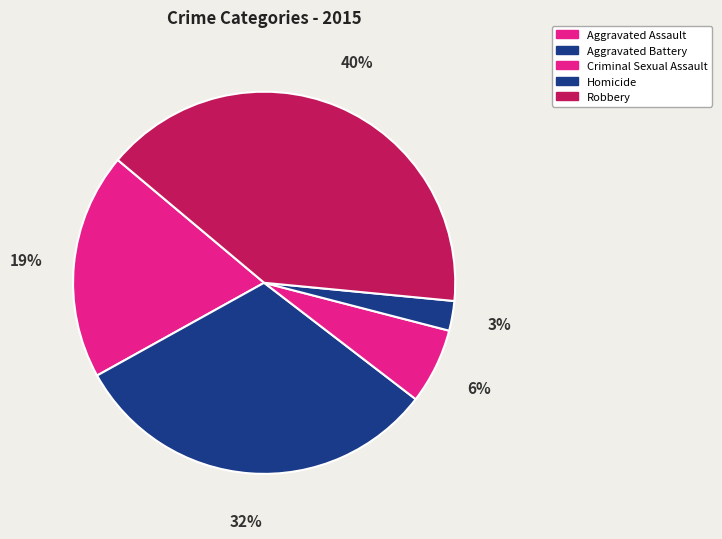

To the nearest percent, what is the difference between the Aggravated Assault and Robbery slice percentages?

21%